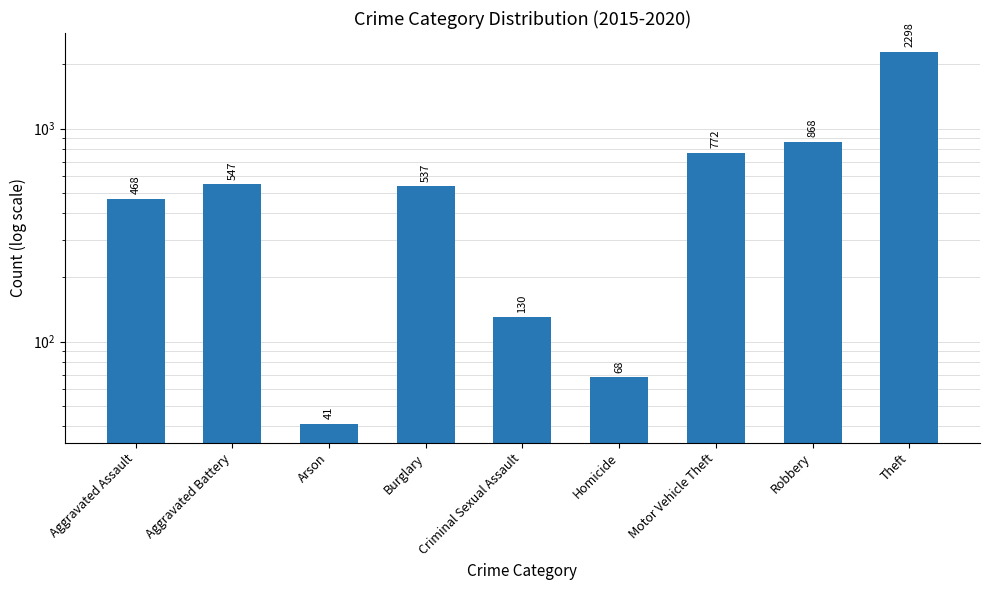

Approximately how many times larger is the value at Homicide compared to Robbery?

0.1